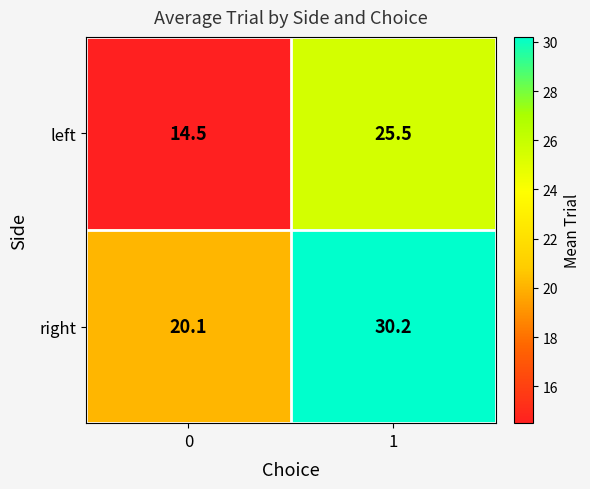

What is the spread (max minus min) of values at 1?

4.7